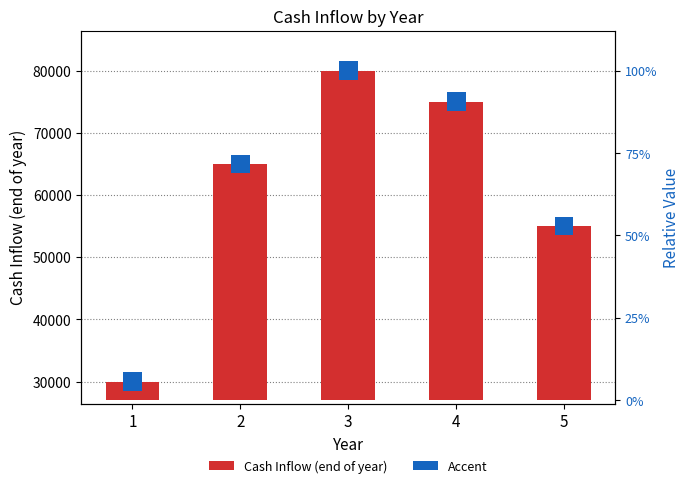

What is the change in value from 2 to 3?

+15000